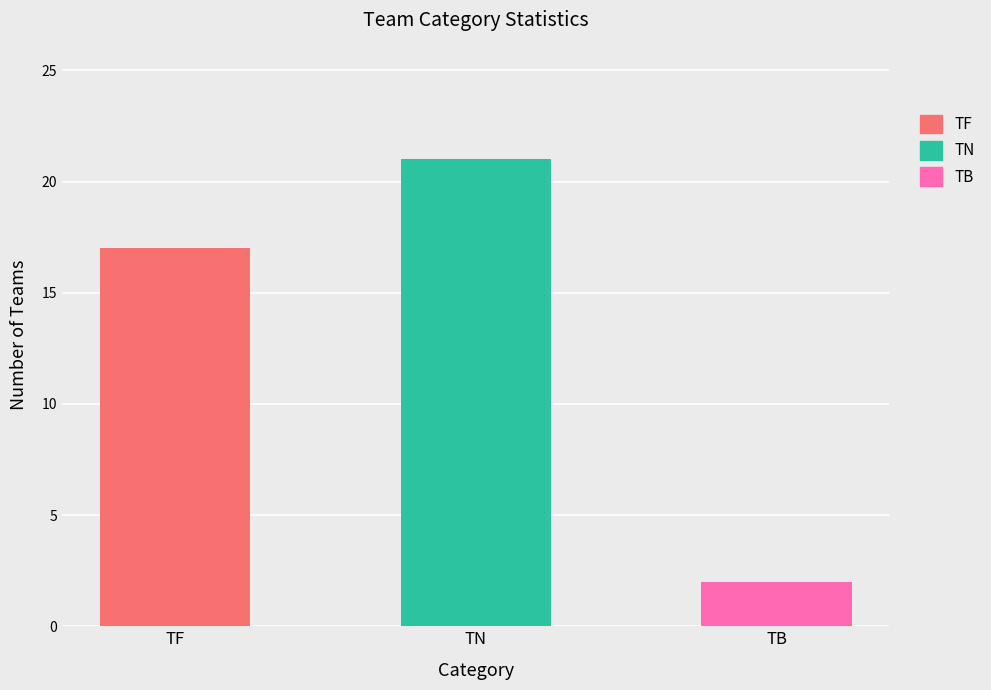

Is the value of TF at #Z greater than the value of TN at #L?

No